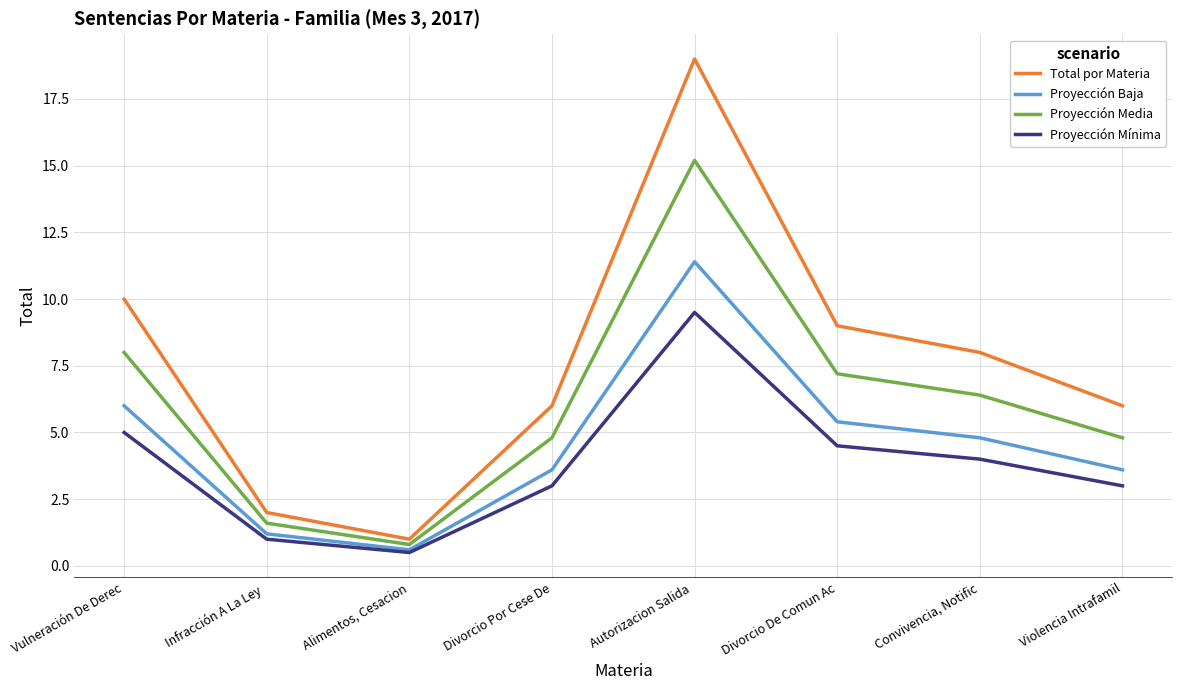

What are all the series names shown in the legend?

Total por Materia, Proyección Baja, Proyección Media, Proyección Mínima